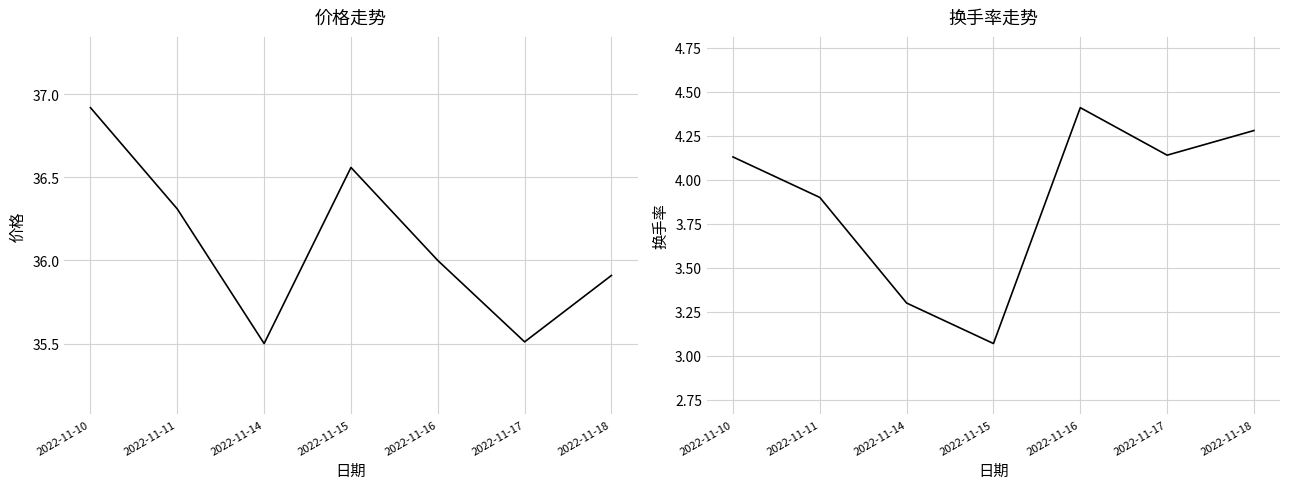

What is the sum of the 换手率 values at 2022-11-16 and 2022-11-14?

7.7